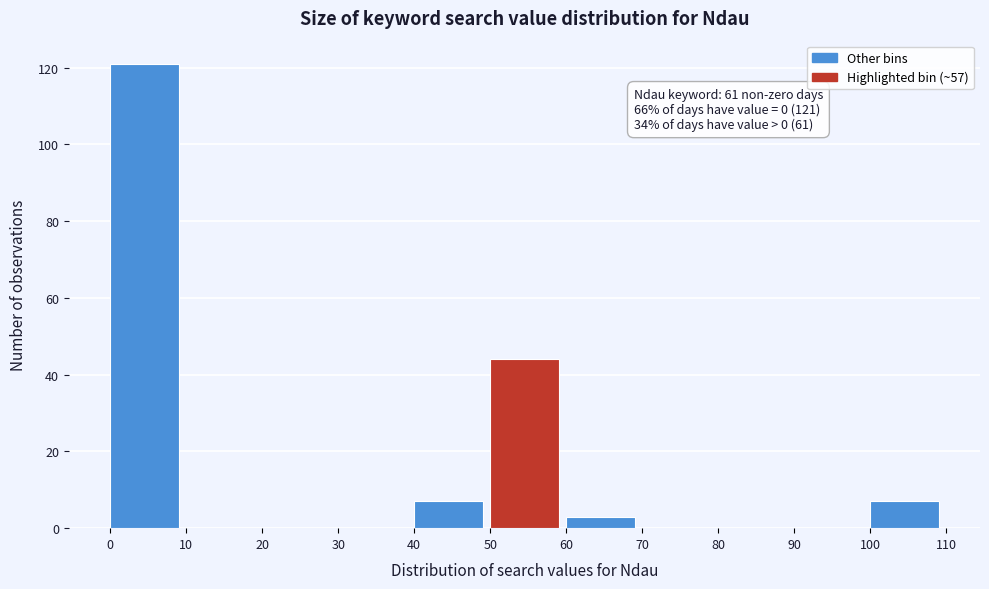

Which range on the x-axis has the tallest bar?

0 to 10